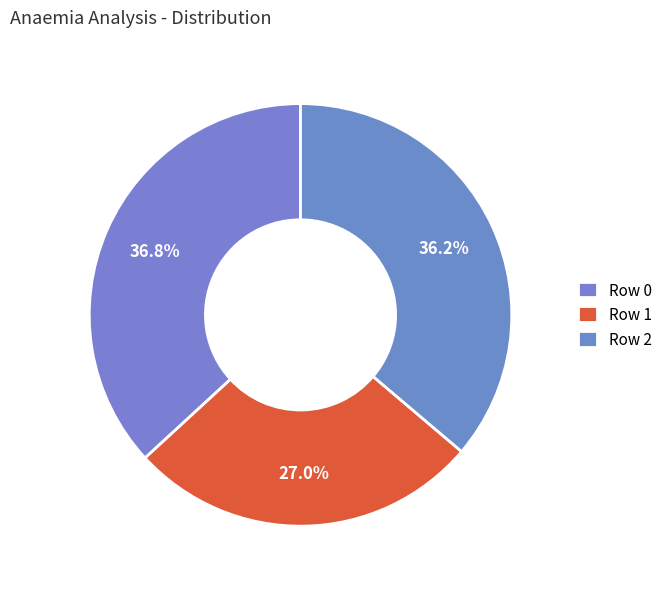

Is there a majority slice in this chart?

No